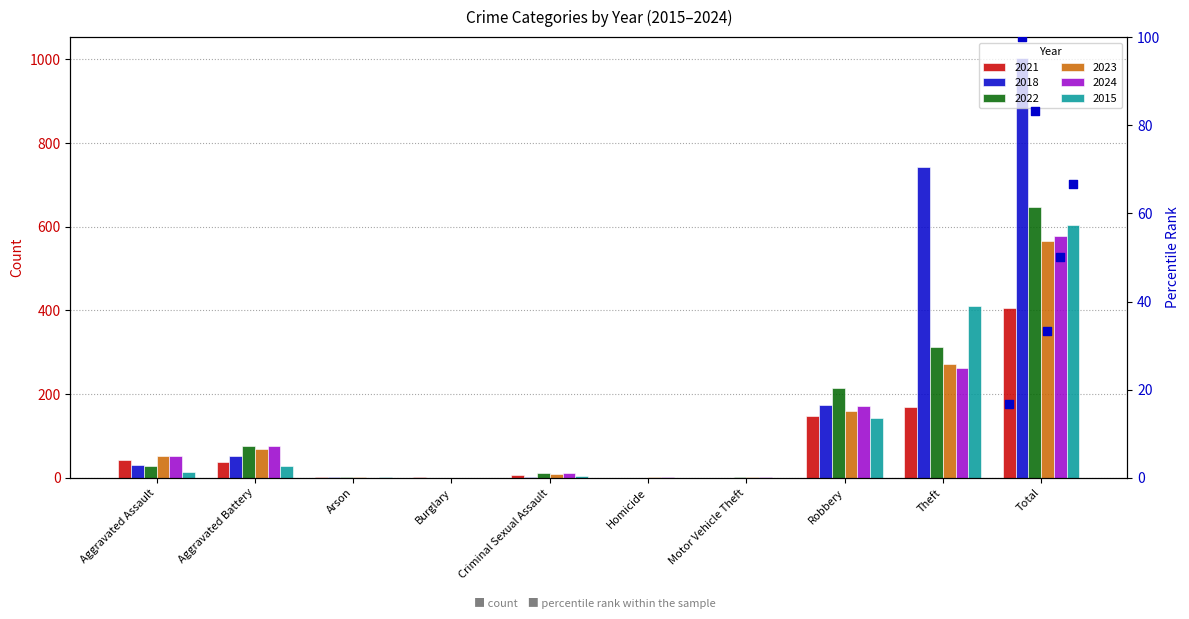

Which series has the largest total across all categories?

2018